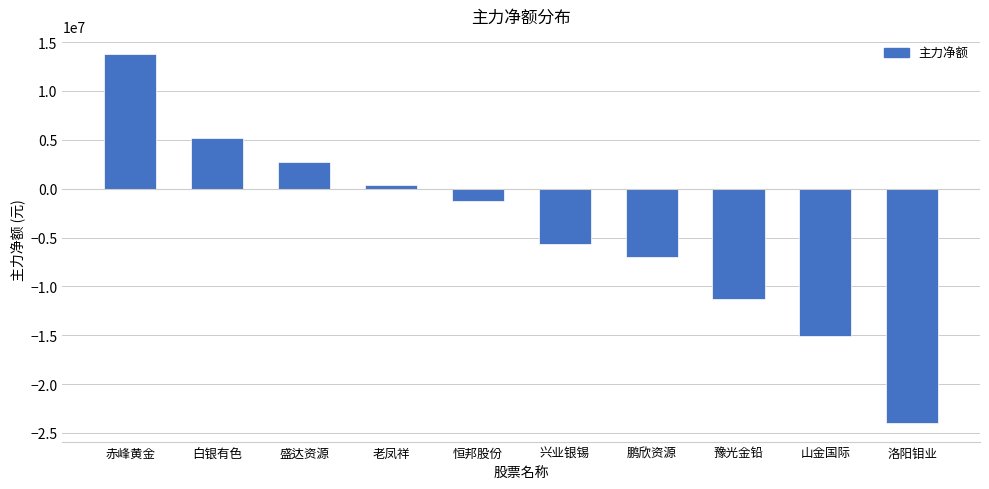

What is the difference between the values at 豫光金铅 and 兴业银锡?

5664506